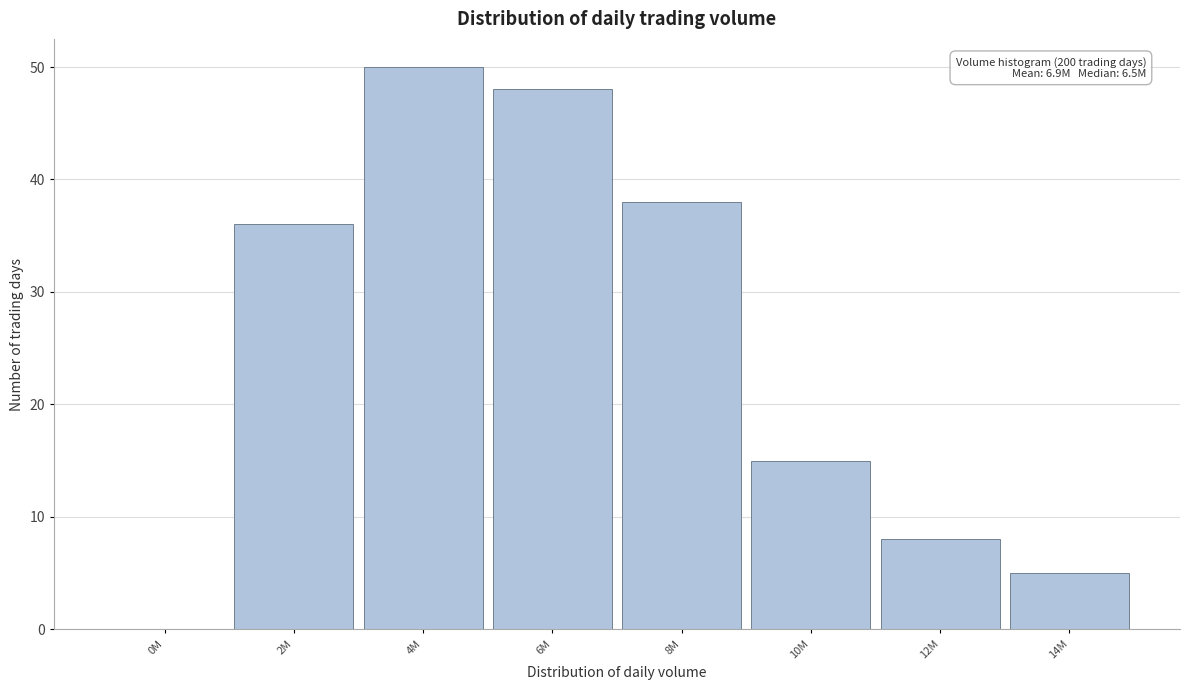

Reading left to right, extract all data points from this chart.

0M=0	2M=36	4M=50	6M=48	8M=38	10M=15	12M=8	14M=5